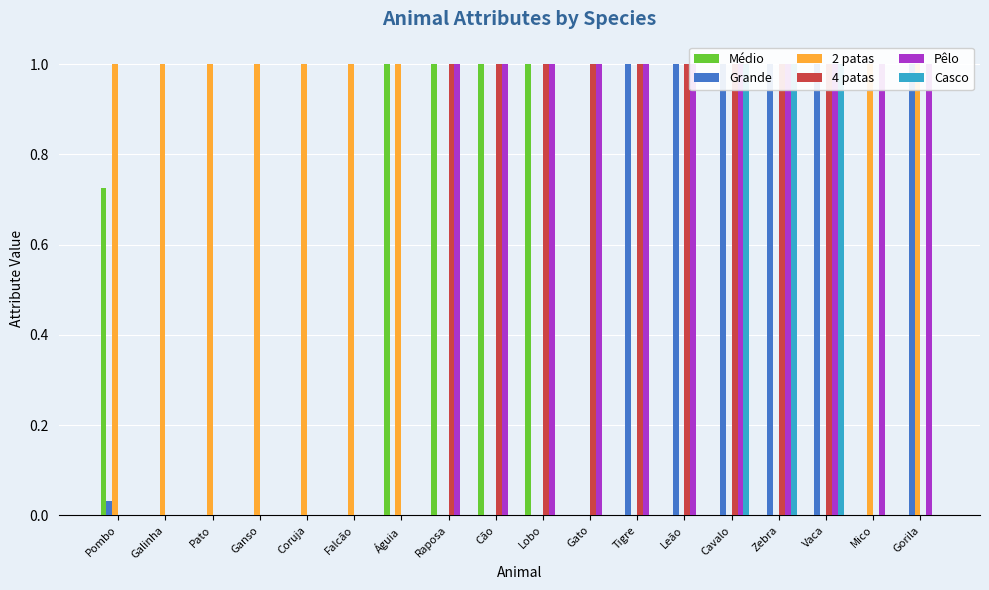

What is the sum of all Pêlo values?

11.0